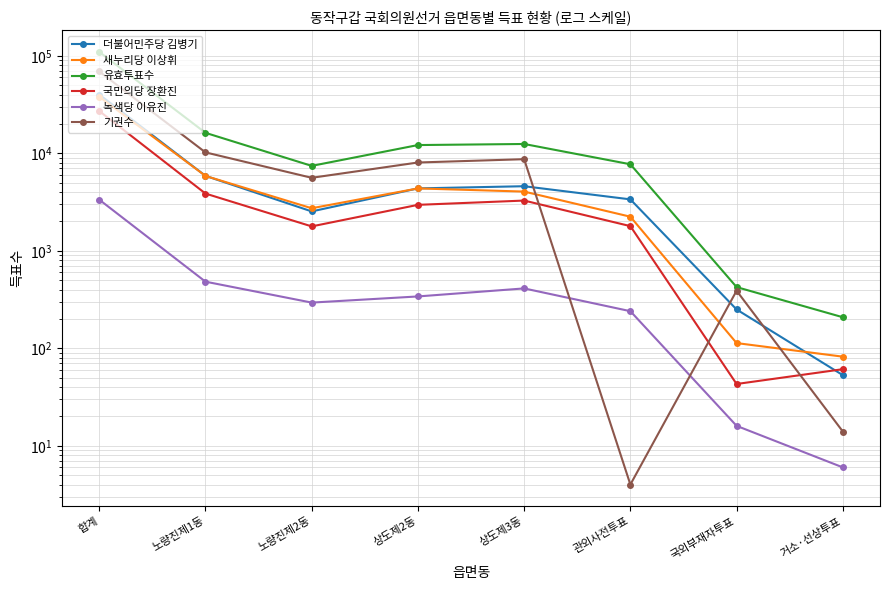

True or false: 더불어민주당 김병기 has a value of 114 at 국외부재자투표.

False